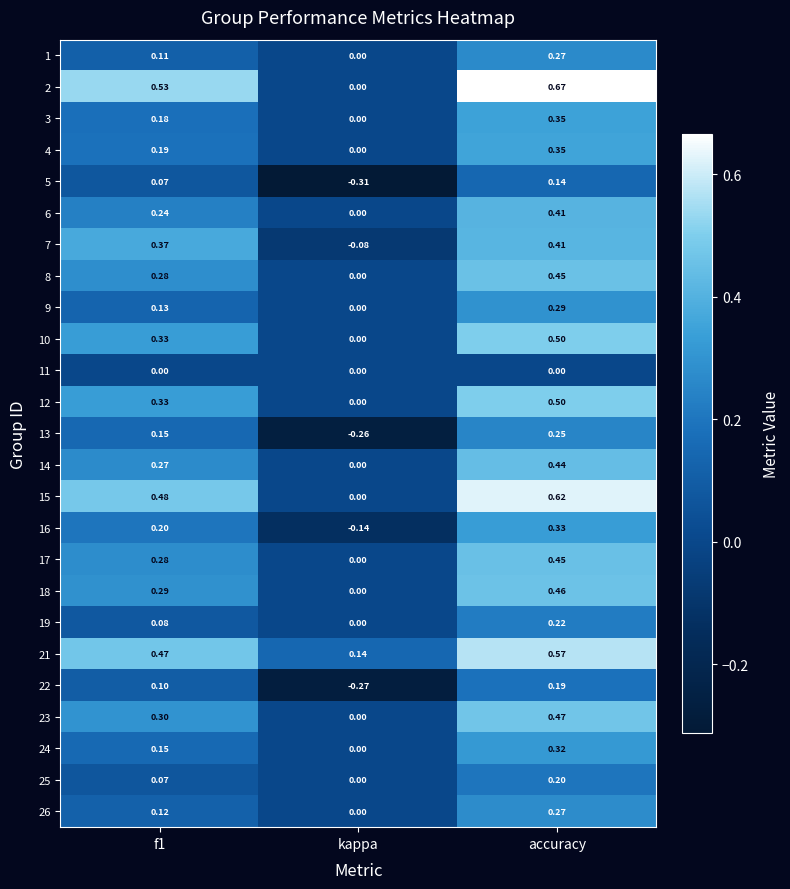

Which category has the lowest value across all series?

kappa